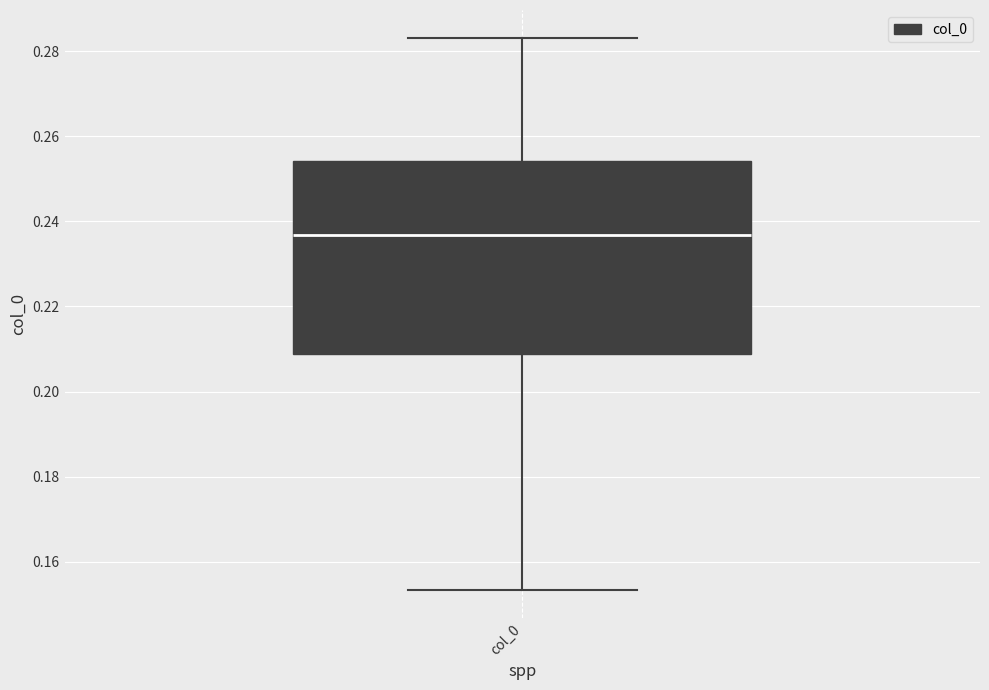

Transcribe this box plot: give where the median line is, the range the box spans, and where the two whiskers end, as read against the y-axis. The values are not printed on the chart, so give them approximately, as read against the axis.

median 0.236, box 0.208 to 0.254, whiskers 0.154 to 0.284